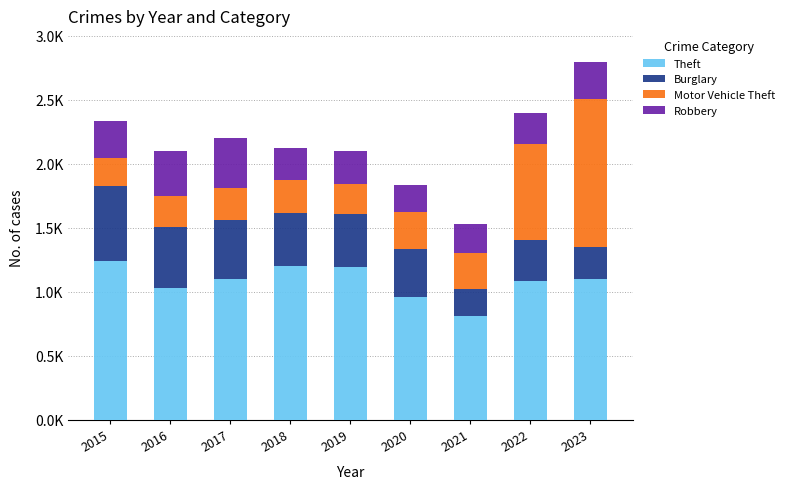

What are all the series names shown in the legend?

Theft, Burglary, Motor Vehicle Theft, Robbery